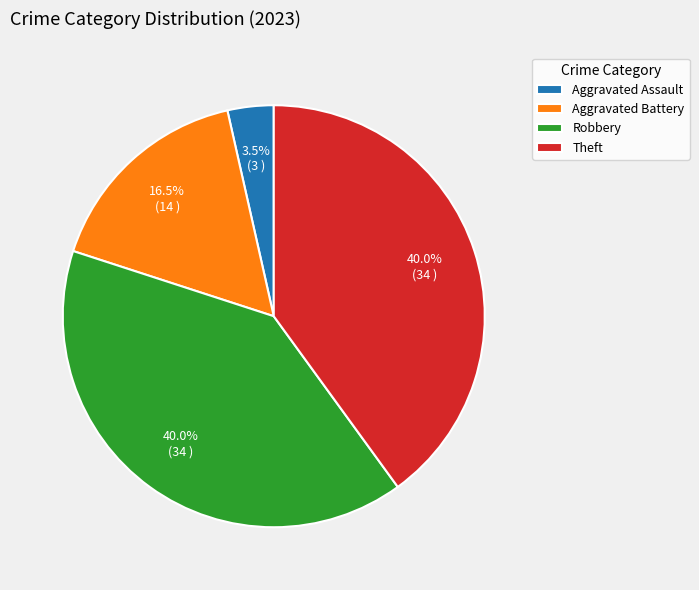

To the nearest percent, what is the difference between the Aggravated Assault and Aggravated Battery slice percentages?

13%